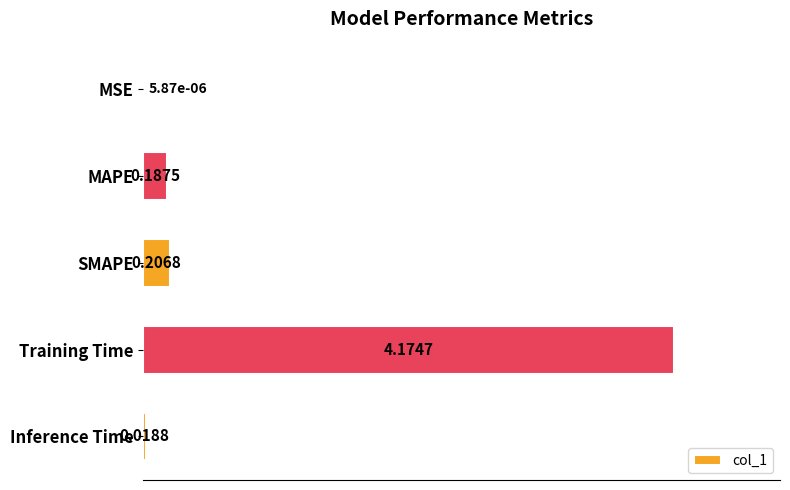

At which label is the value closest to 2?

SMAPE